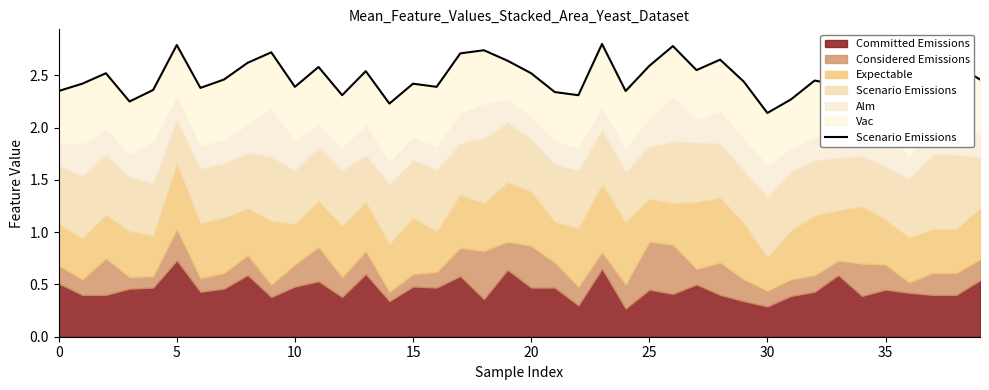

What is the difference between the second highest and minimum values?

0.7